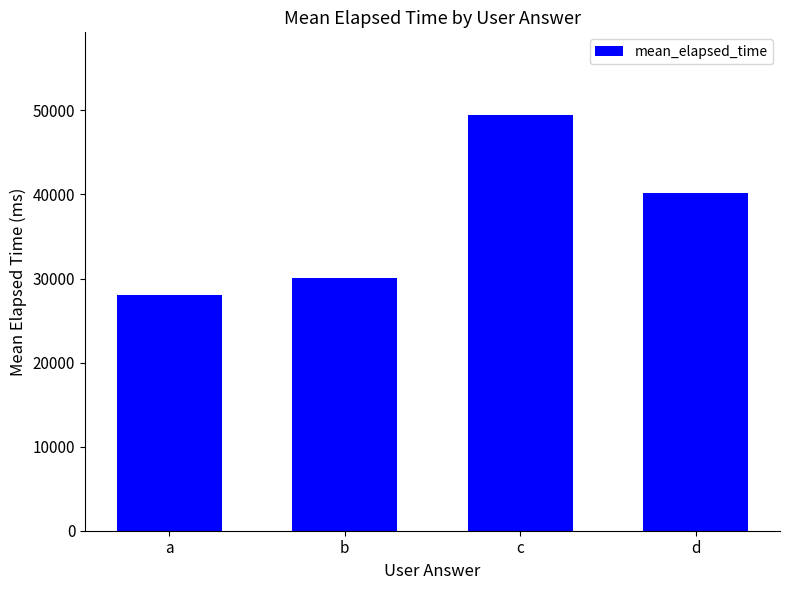

The chart shows a value of 75036.1 at c. True or false?

False